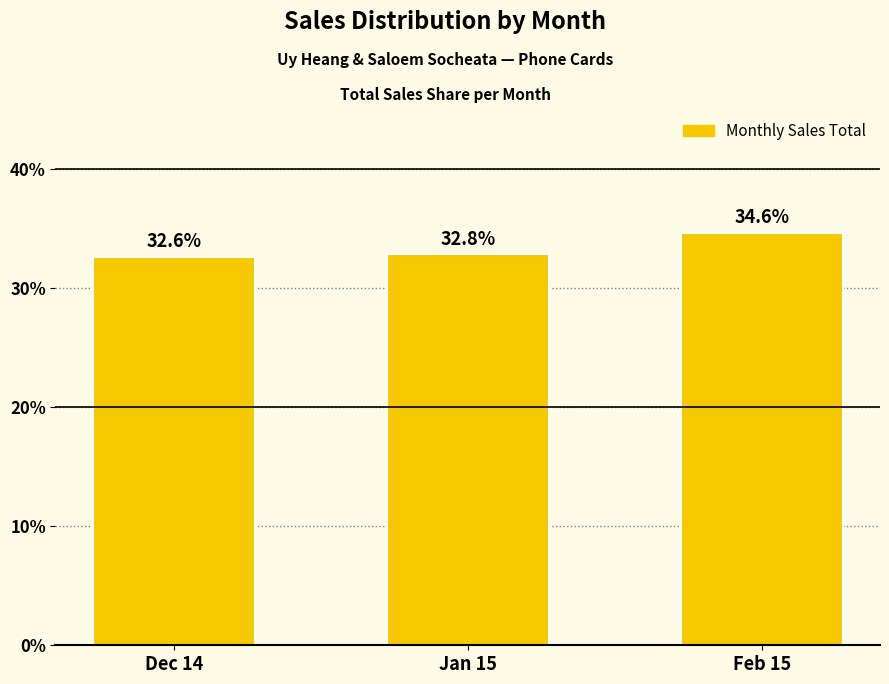

Does the chart contain stacked bars?

No